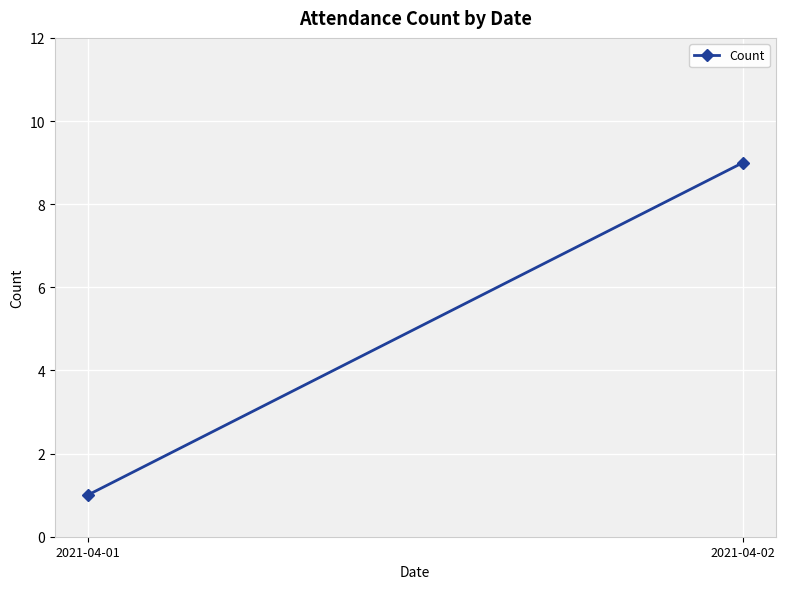

The value at 2021-04-02 is 12. True or false?

False